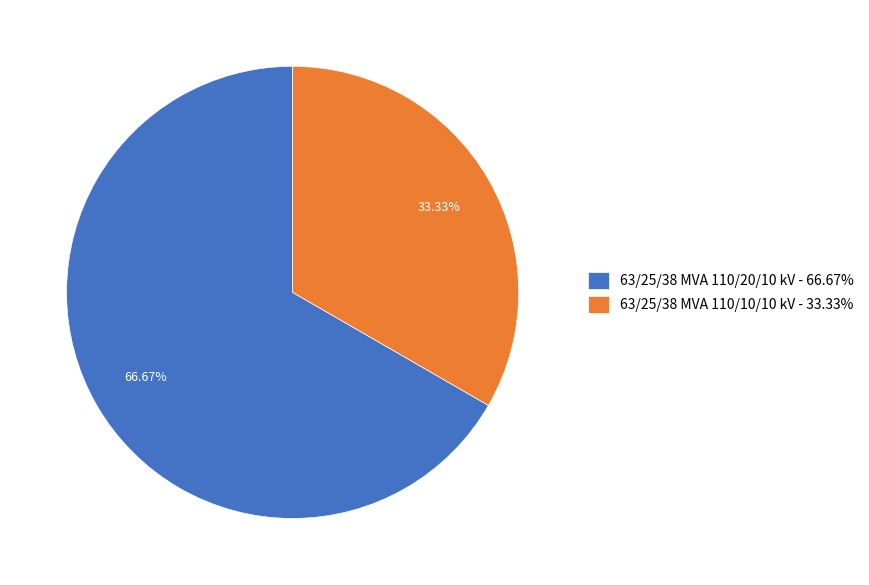

Rank the categories by value from lowest to highest.

63/25/38 MVA 110/10/10 kV, 63/25/38 MVA 110/20/10 kV